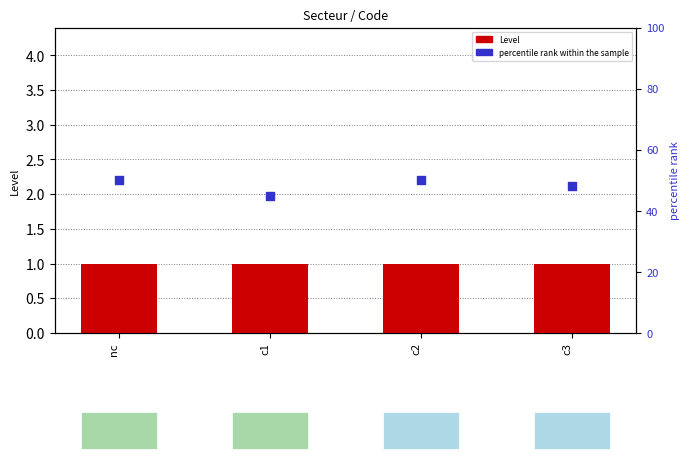

What are all the series names shown in the legend?

Level, percentile rank within the sample